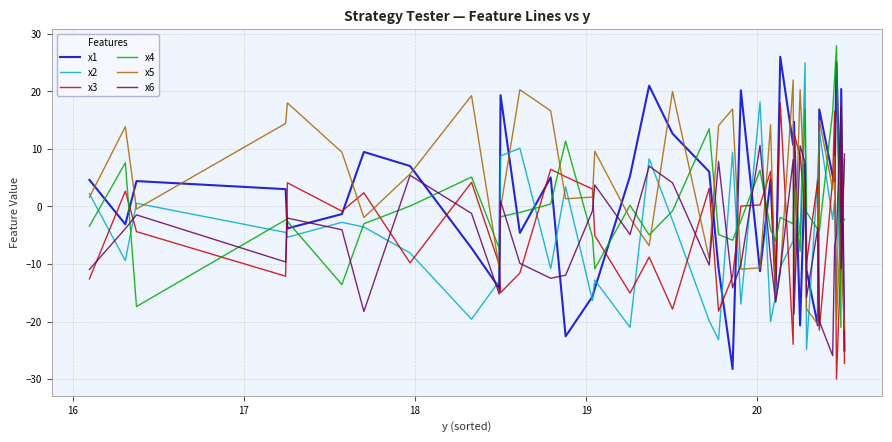

Does the chart have visible grid lines?

Yes